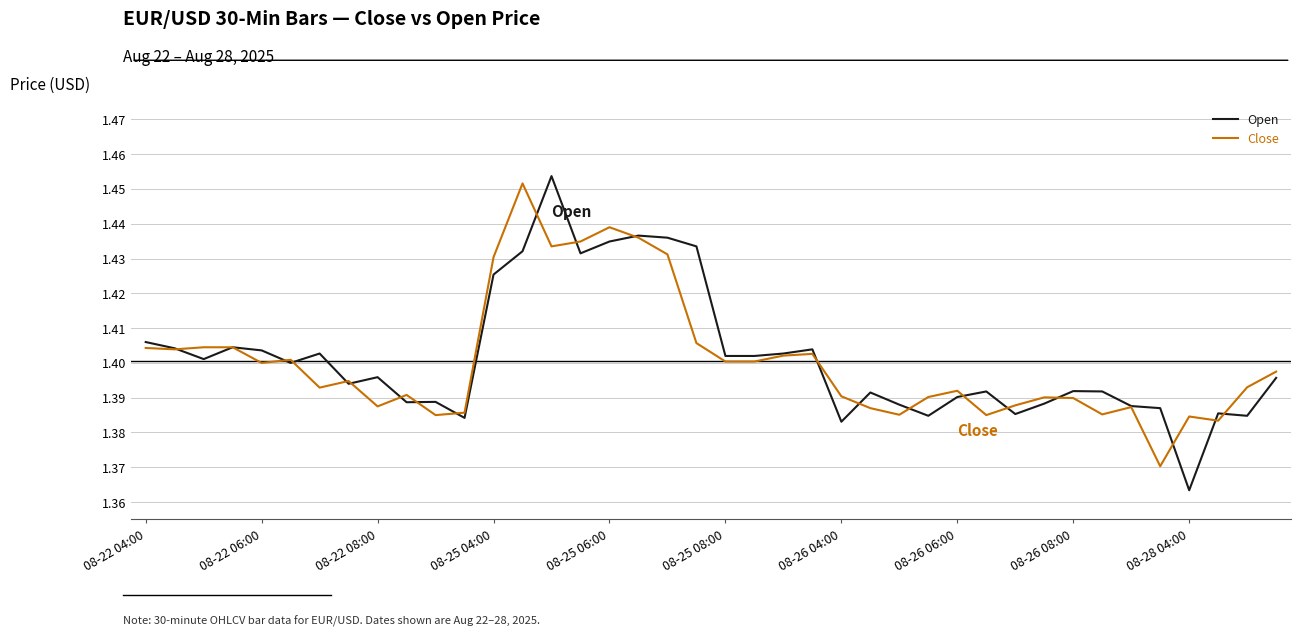

What are all the series names shown in the legend?

Open, Close